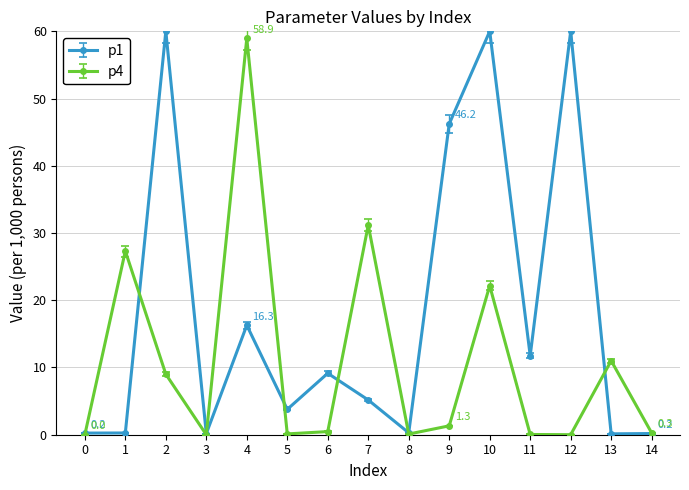

What is the greatest value displayed?

60.0